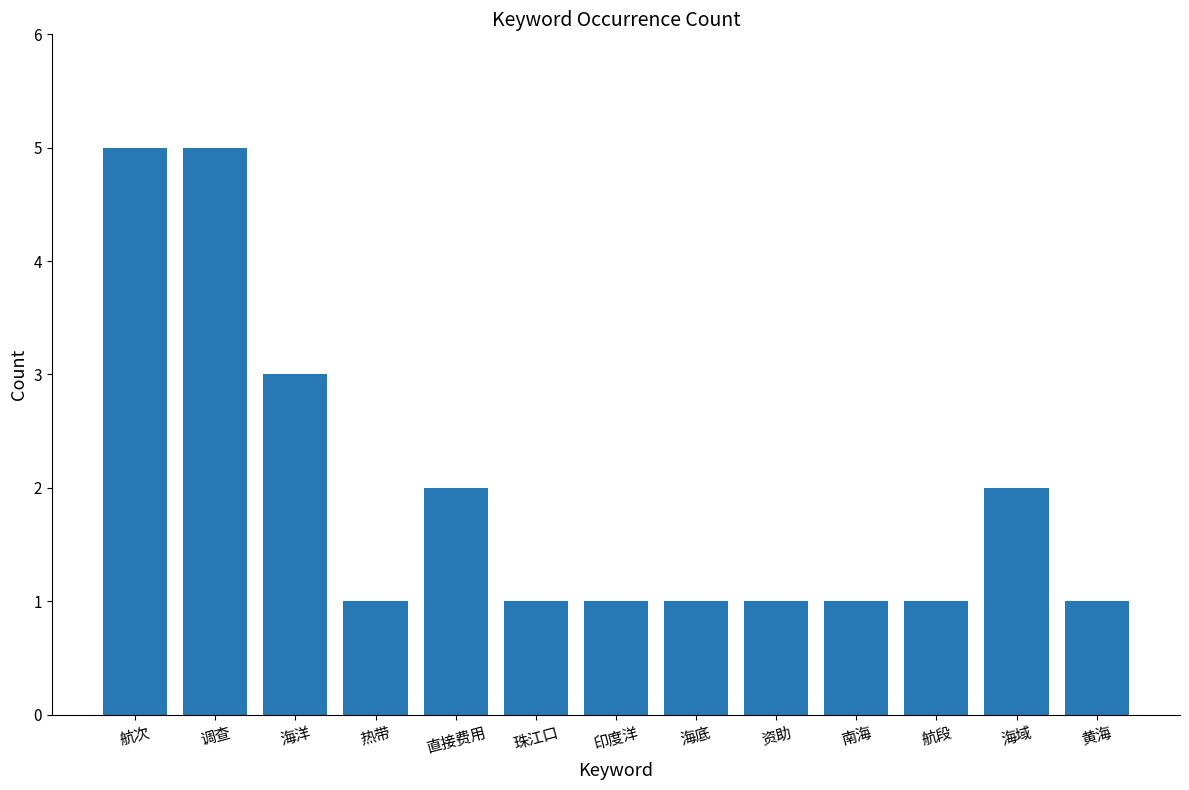

Does the chart contain any negative values?

No